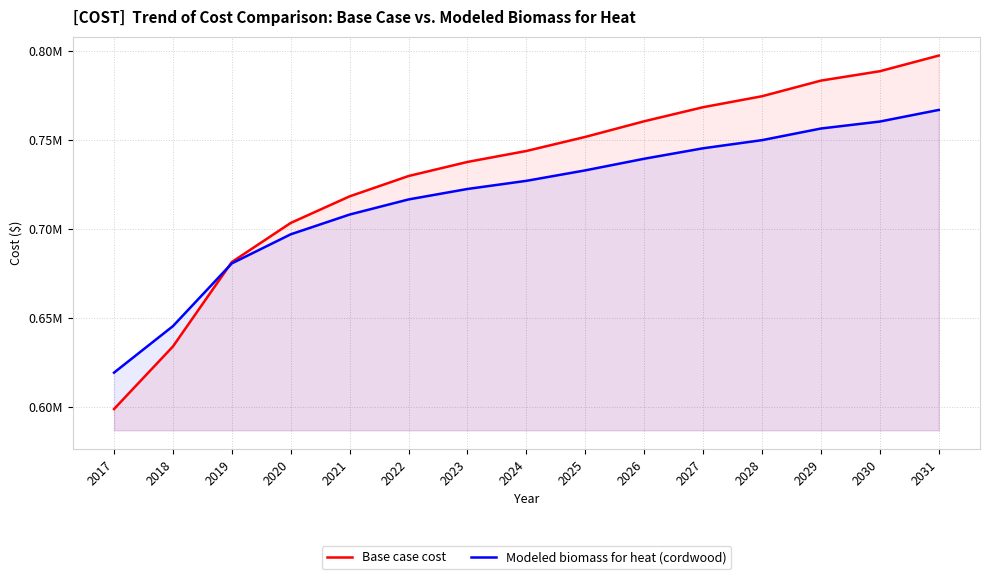

Reading left to right, transcribe all the data shown in this chart.

Base case cost: 2017=598630.0	2018=633819.2	2019=681324.6	2020=703317.9	2021=718273.3	2022=729709.8	2023=737627.4	2024=743785.5	2025=751703.0	2026=760500.3	2027=768417.9	2028=774576.0	2029=783373.3	2030=788651.7	2031=797449.0
Modeled biomass for heat (cordwood): 2017=619105.7	2018=645261.1	2019=680571.0	2020=696918.1	2021=708034.2	2022=716534.7	2023=722419.7	2024=726996.9	2025=732881.9	2026=739420.7	2027=745305.7	2028=749882.9	2029=756421.8	2030=760345.1	2031=766883.9